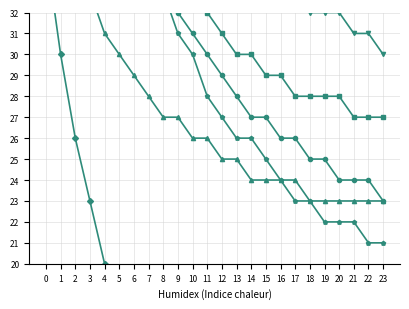

How many data points in AN are above 10?

11